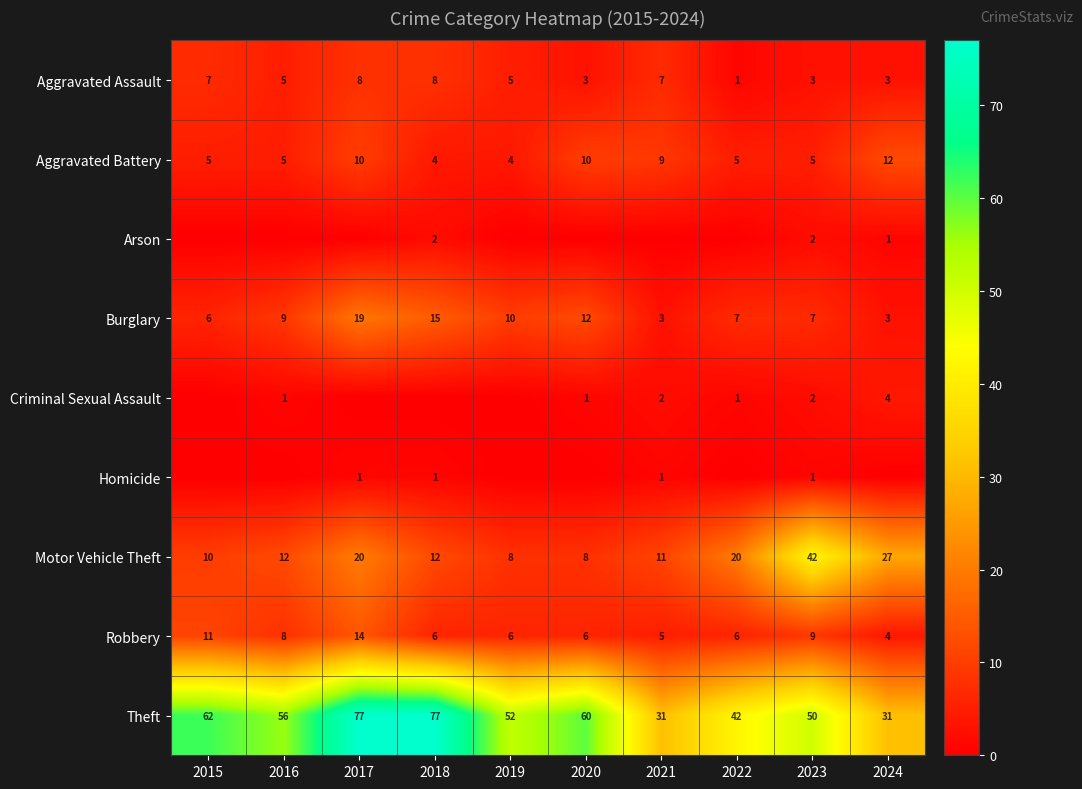

True or false: Theft has a value of 104 at 2017.

False